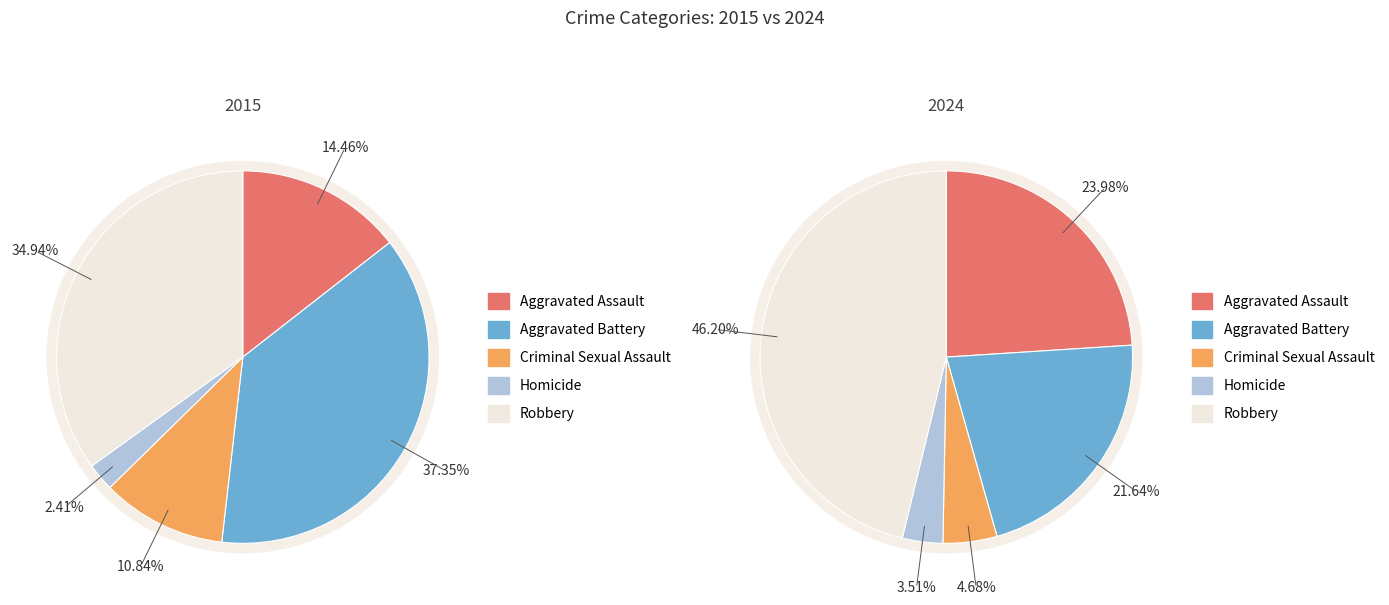

The Aggravated Battery slice represents 22% of the pie. True or false?

True